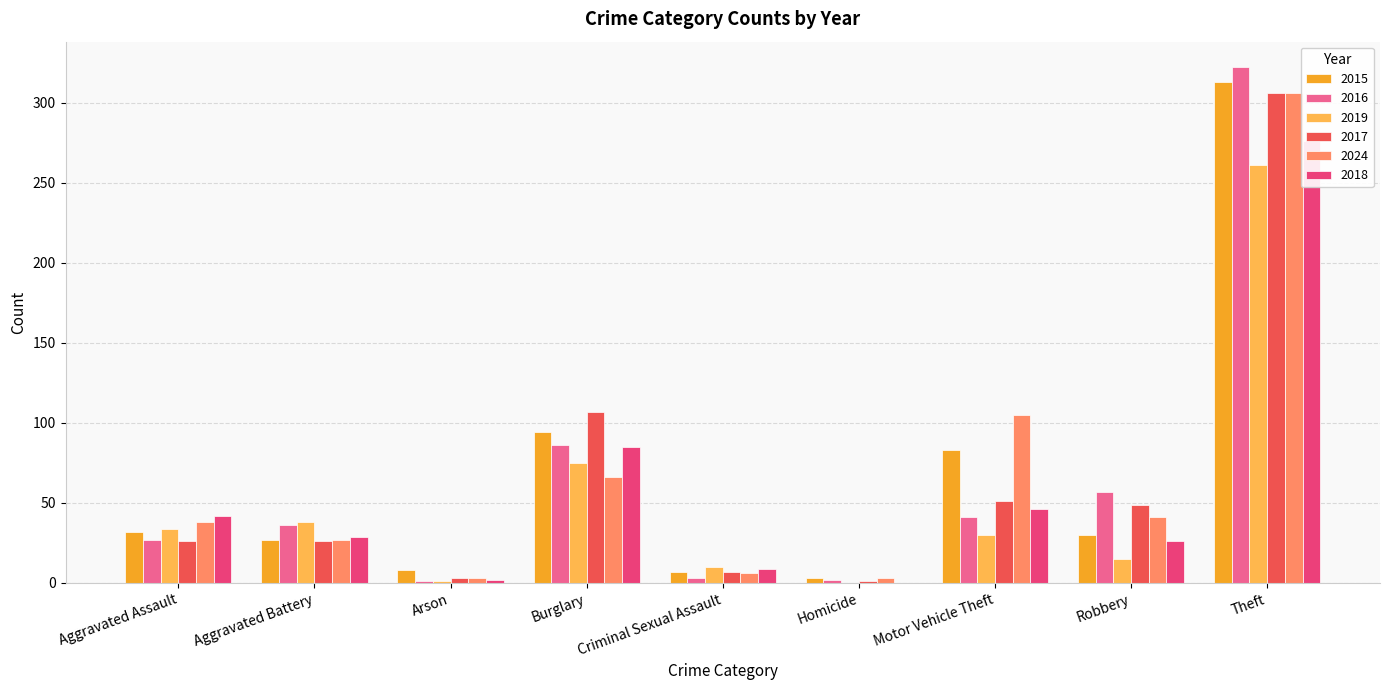

How many distinct data groups are displayed?

6